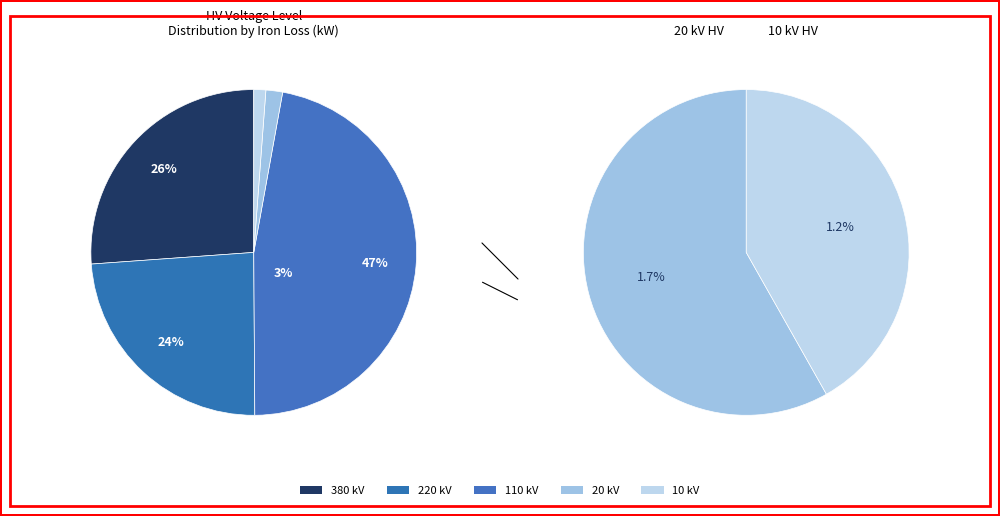

Count the number of slices in the pie.

5